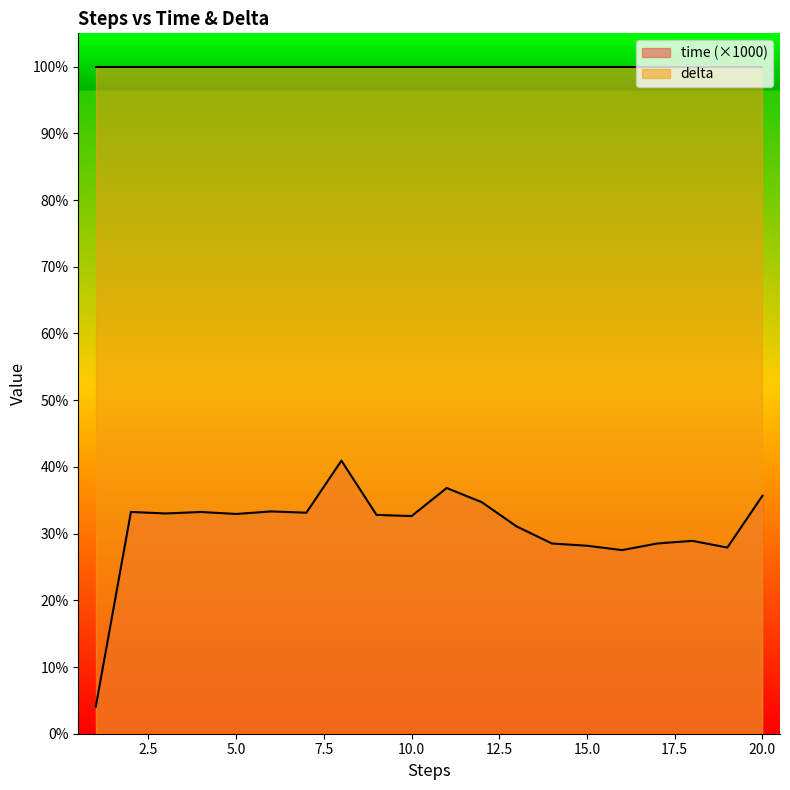

List the labels in order of value, largest first.

8, 11, 20, 12, 6, 2, 4, 7, 3, 5, 9, 10, 13, 18, 17, 14, 15, 19, 16, 1